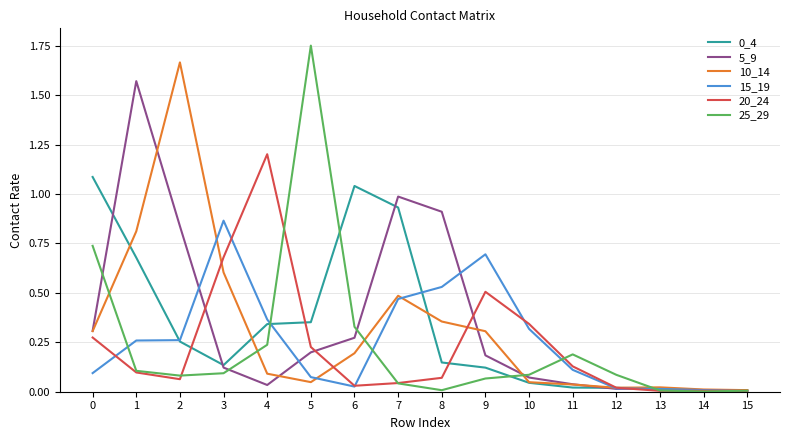

Which label corresponds to the largest value in the chart?

5